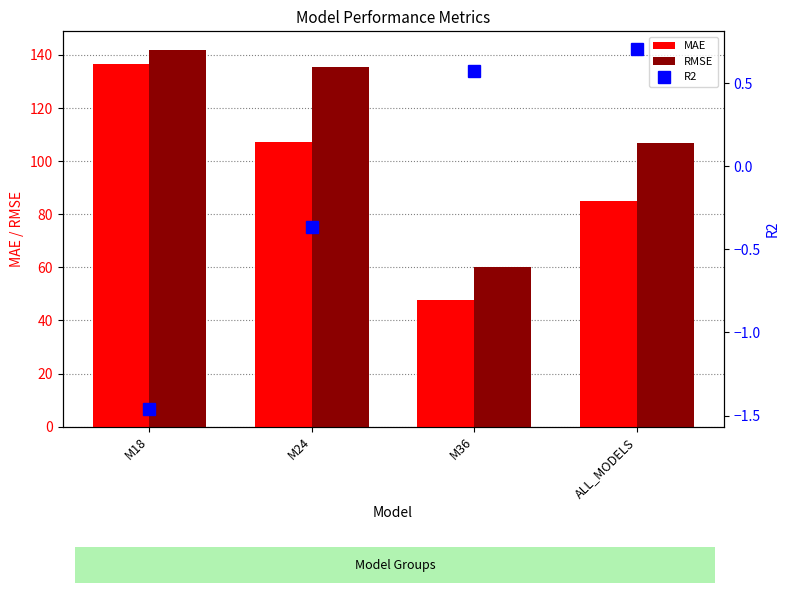

Which series has the widest spread of values?

MAE